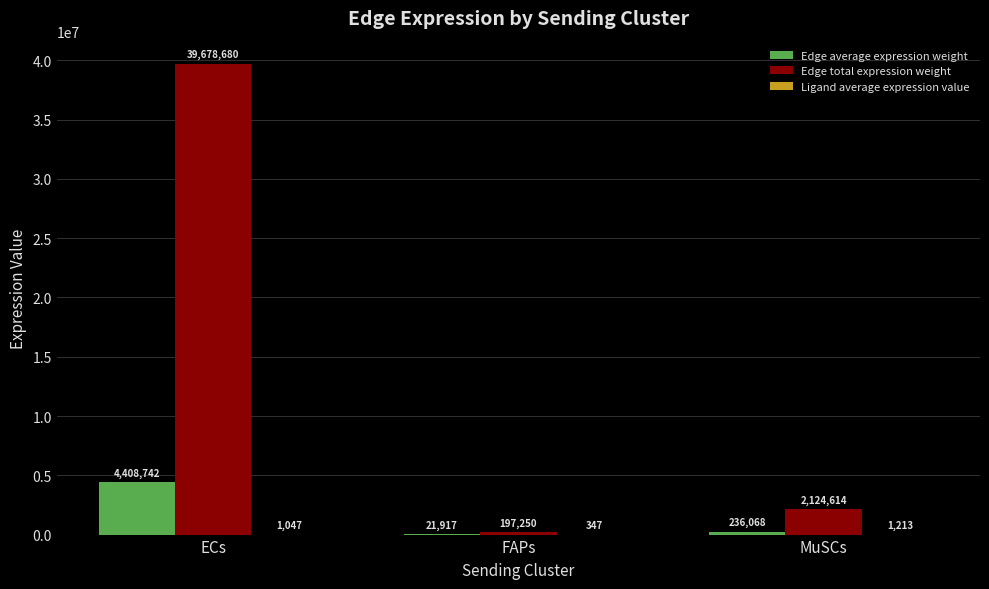

True or false: Edge total expression weight has a value of 197249.6 at FAPs.

True